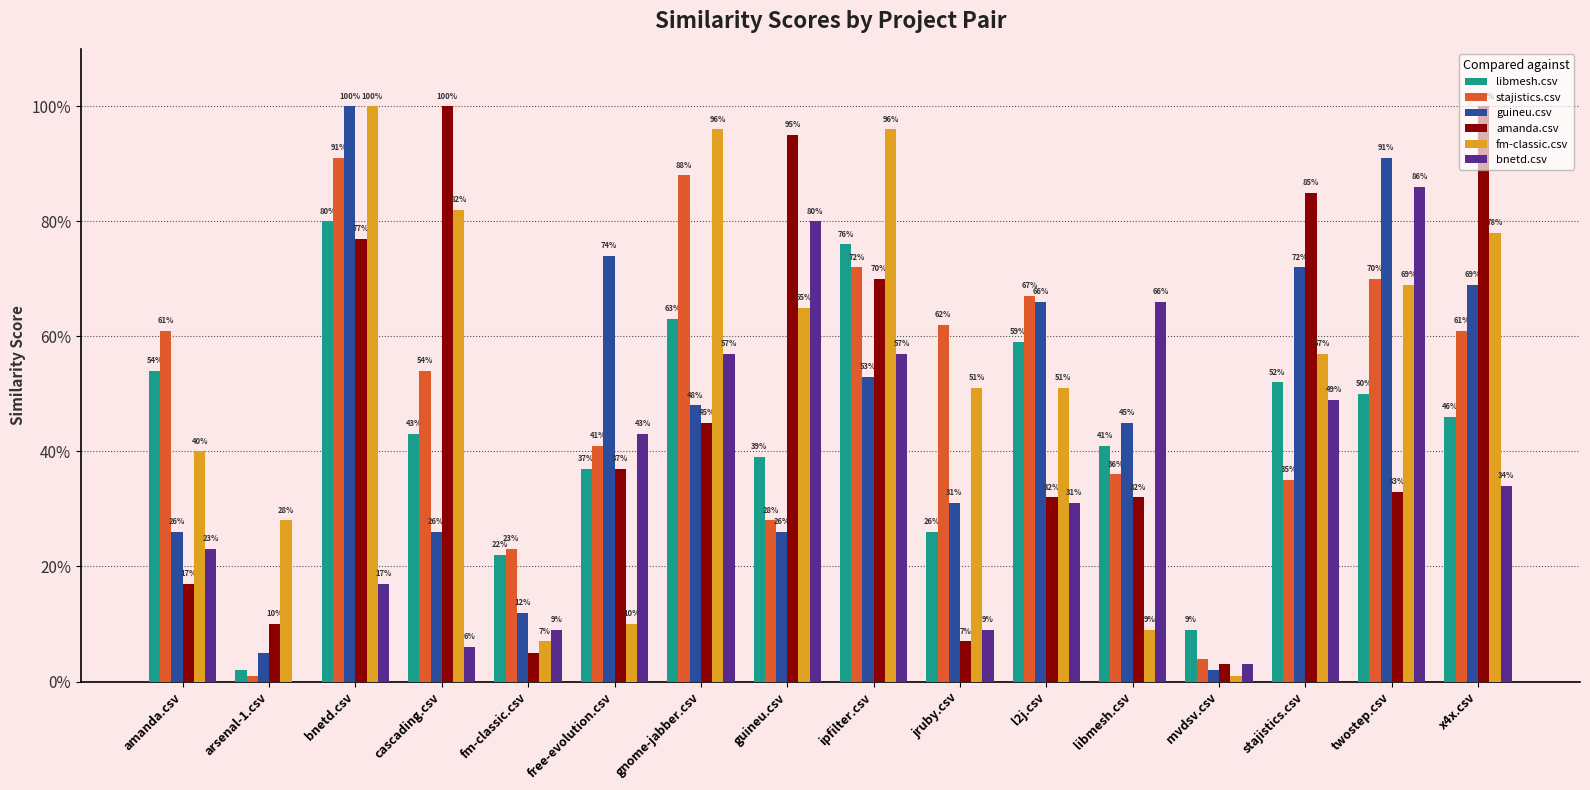

Which category has the highest value across all series?

bnetd.csv